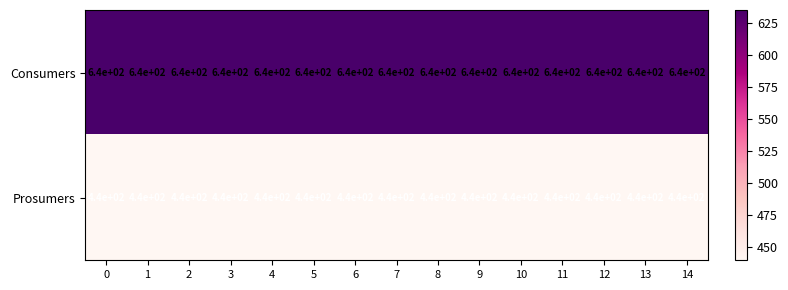

The value of Consumers at 2 is 640. True or false?

True